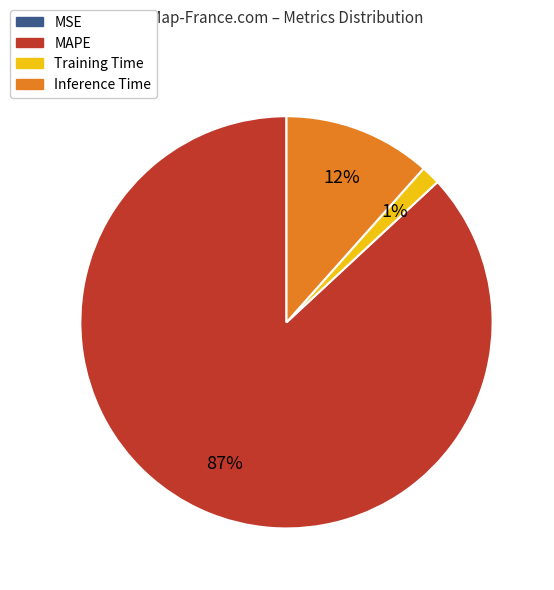

Which has a higher value, Inference Time or MAPE?

MAPE